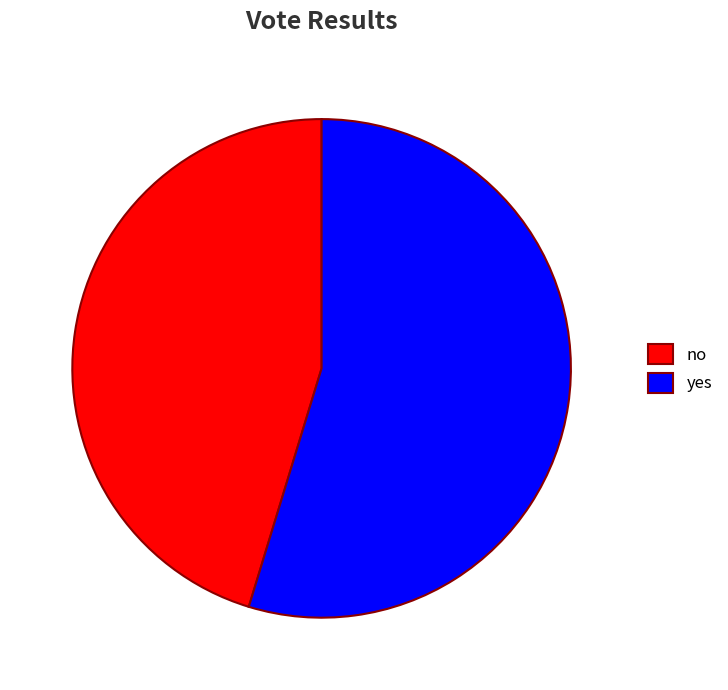

Which category has the biggest portion of the pie?

yes